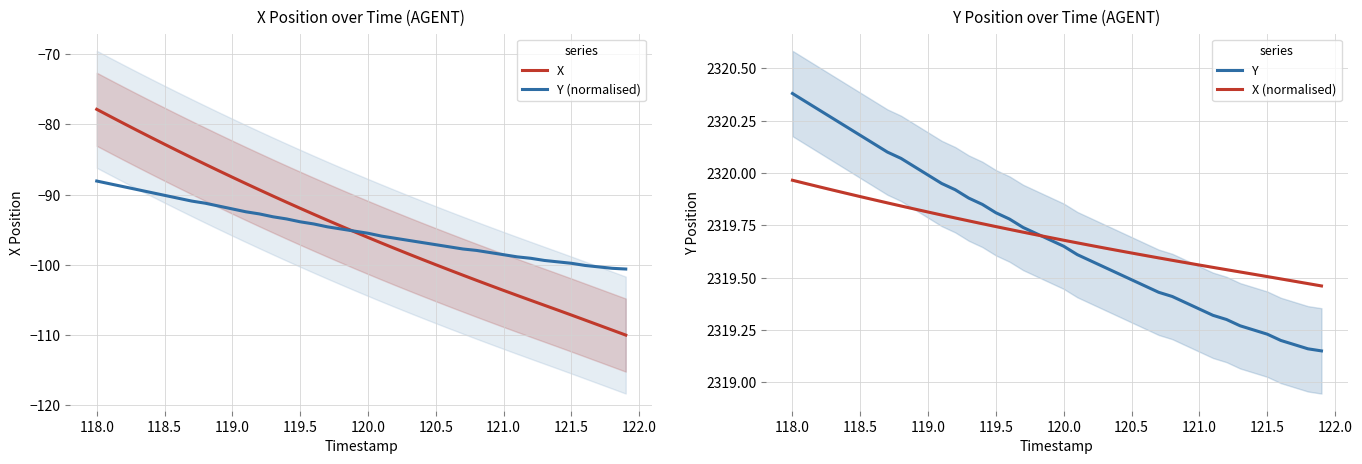

True or false: Y (normalised) has more than 0 points higher than both neighbors.

False